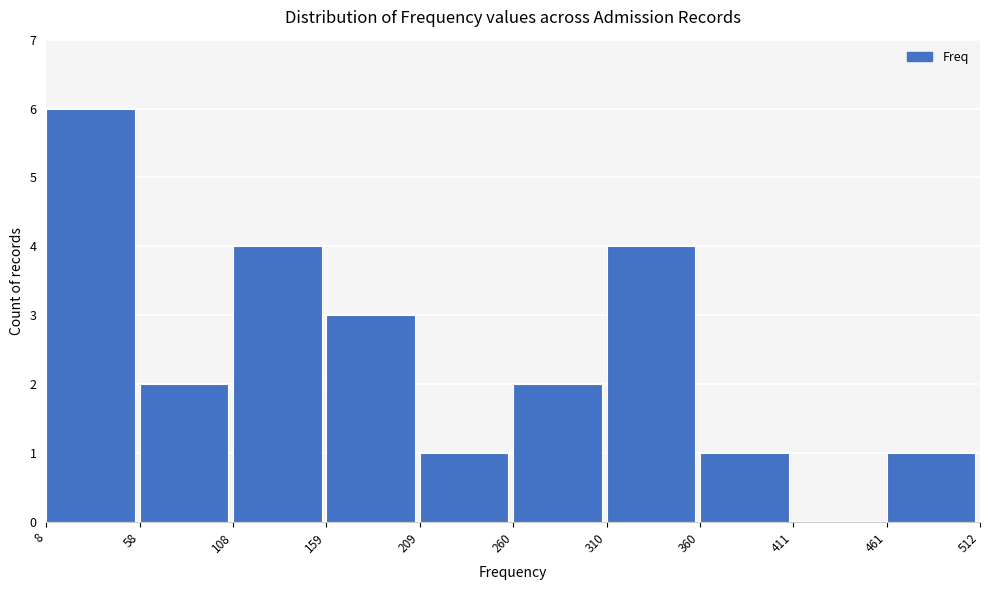

How tall is the bar that spans 310 to 360 on the x-axis? The values are not printed on the chart, so give them approximately, as read against the axis.

4